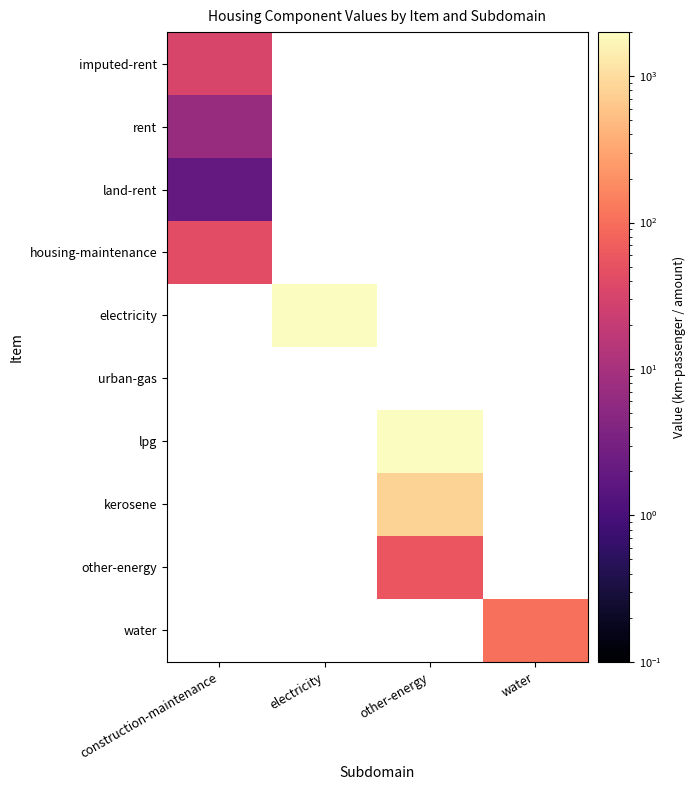

Count the number of data series in this chart.

10